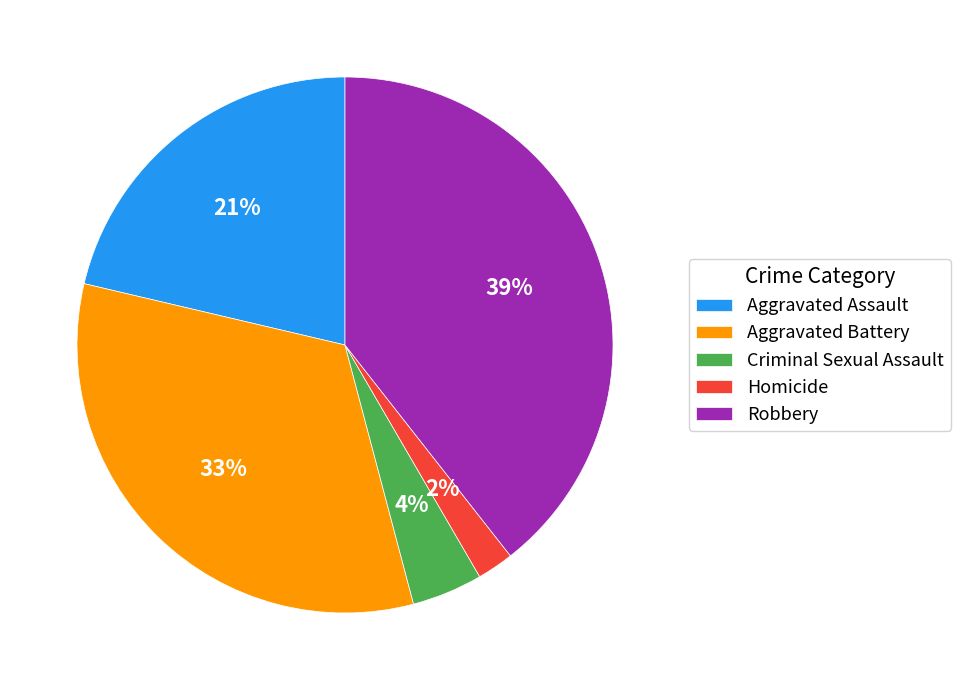

Is the sum of Criminal Sexual Assault and Robbery greater than half?

No